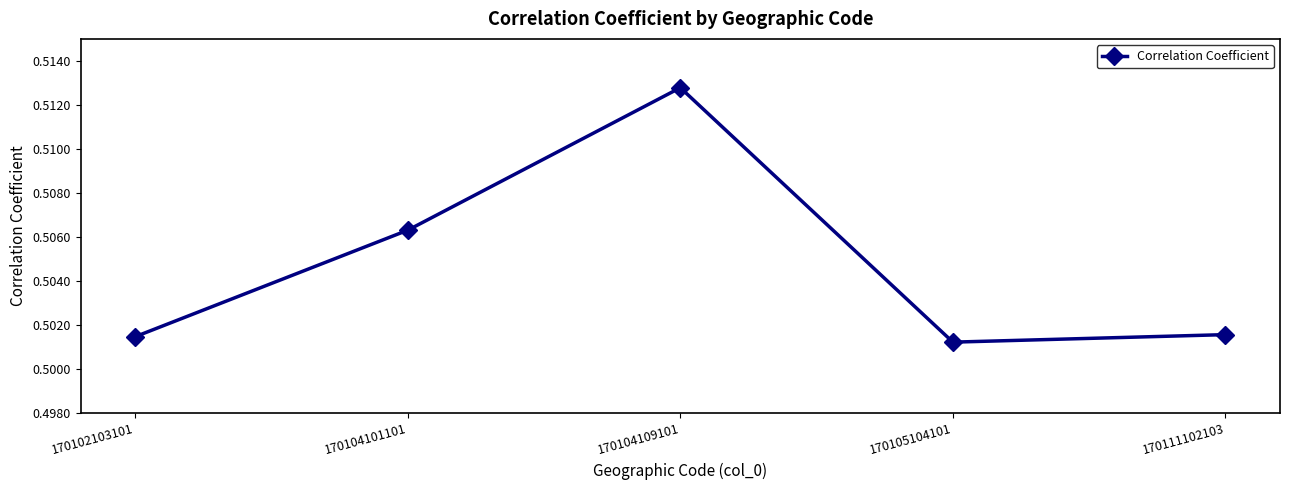

True or false: the data shows 0.7 at 170104109101.

False